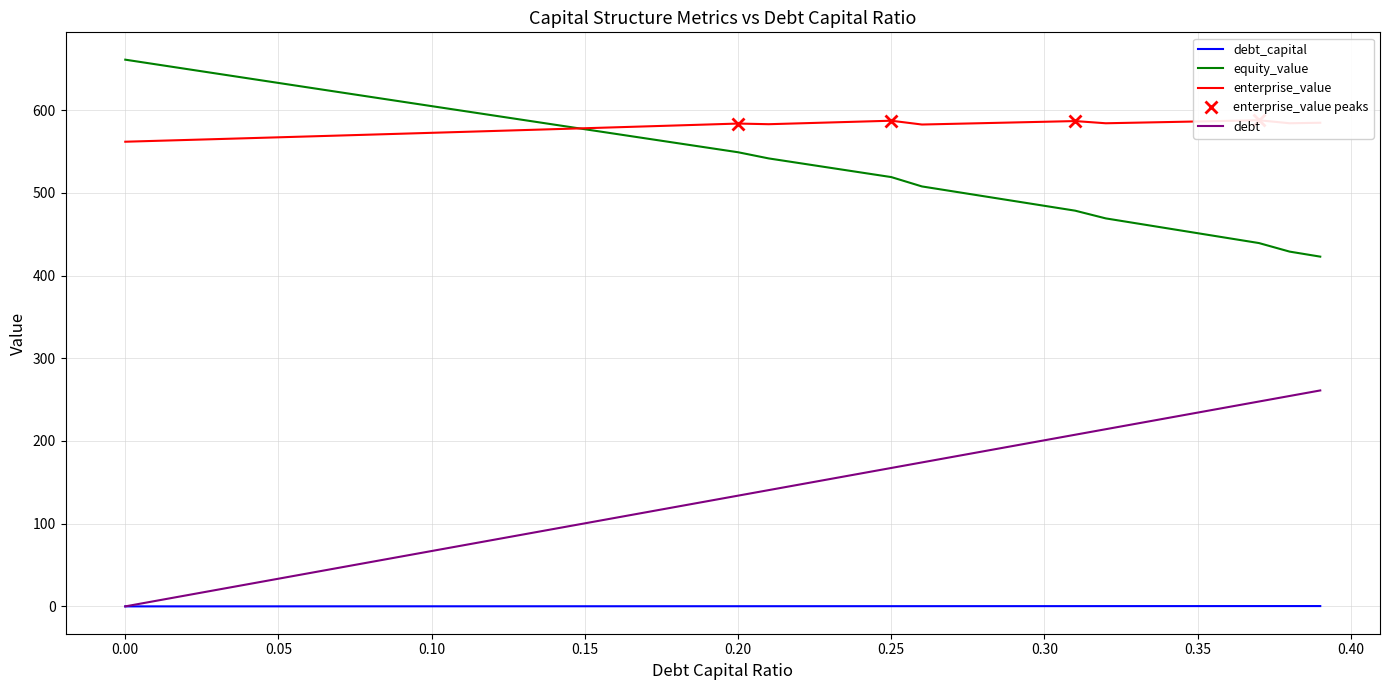

True or false: equity_value and debt_capital intersect in this chart.

False